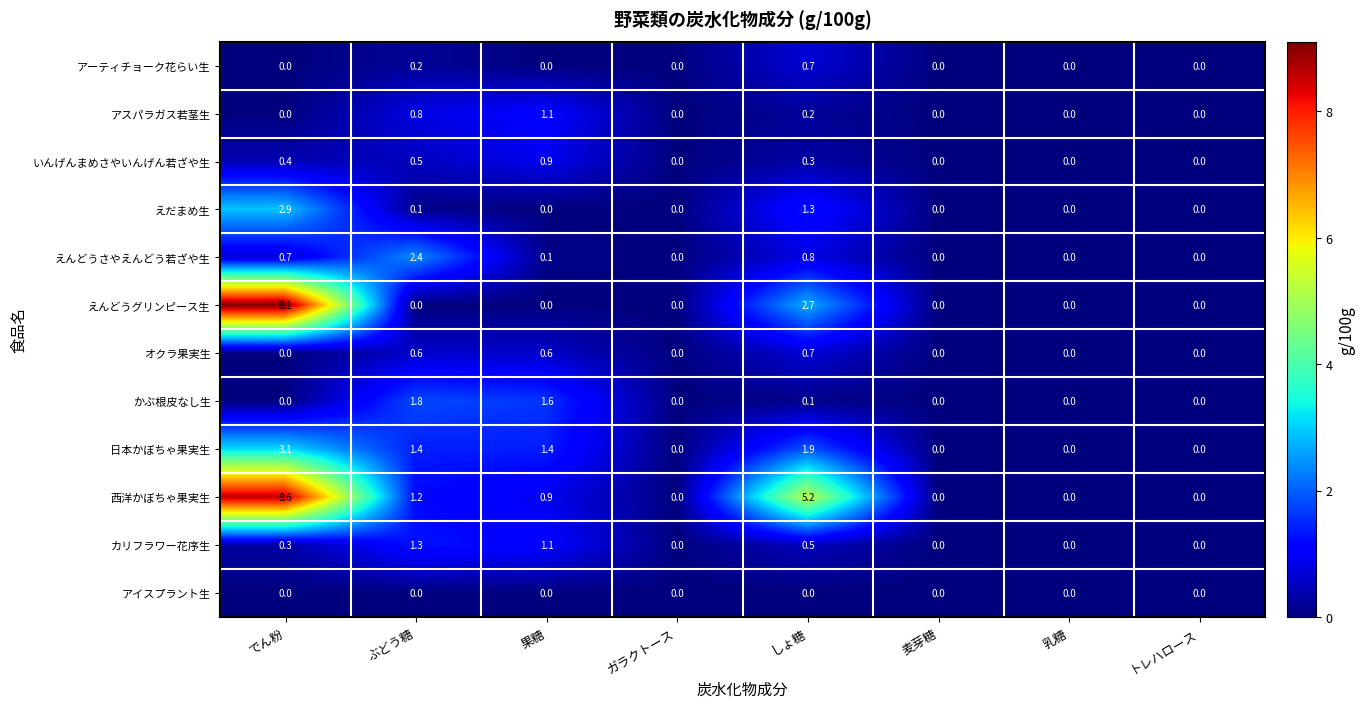

Which label corresponds to the largest value in the chart?

でん粉